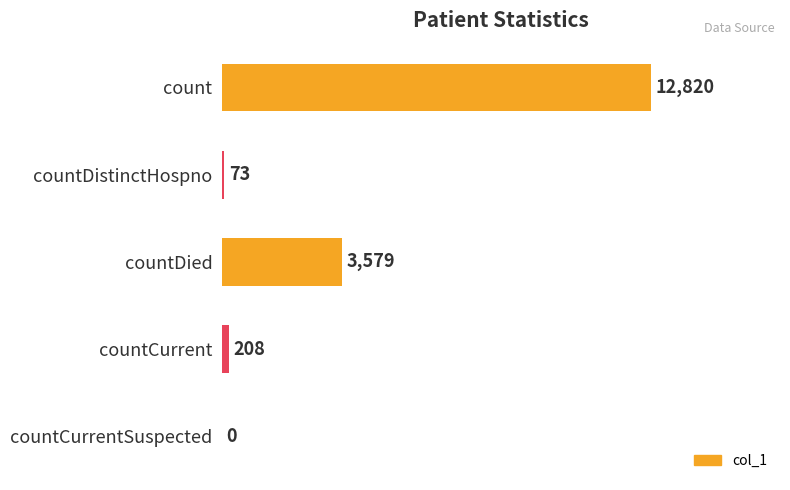

Which has a higher value, countCurrent or count?

count